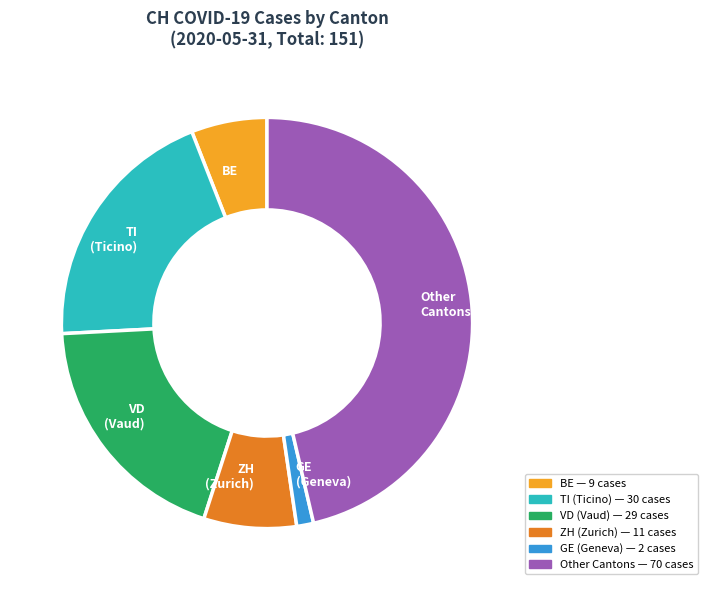

Which category has the smallest portion of the pie?

GE (Geneva)